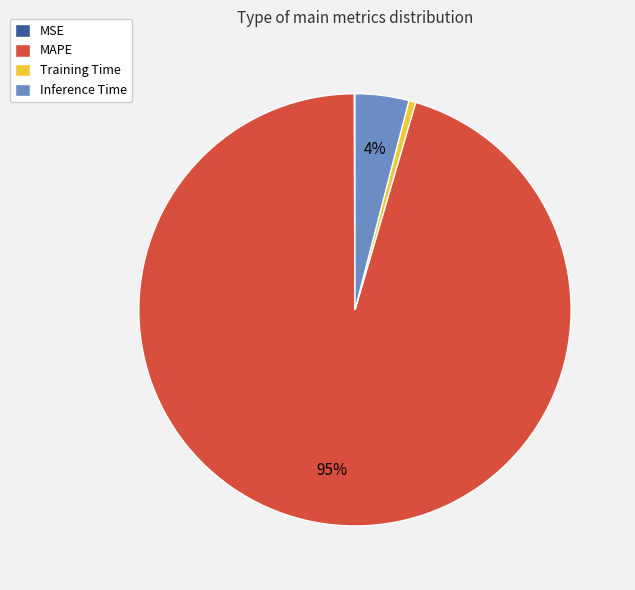

True or false: MAPE accounts for 82% of the total.

False